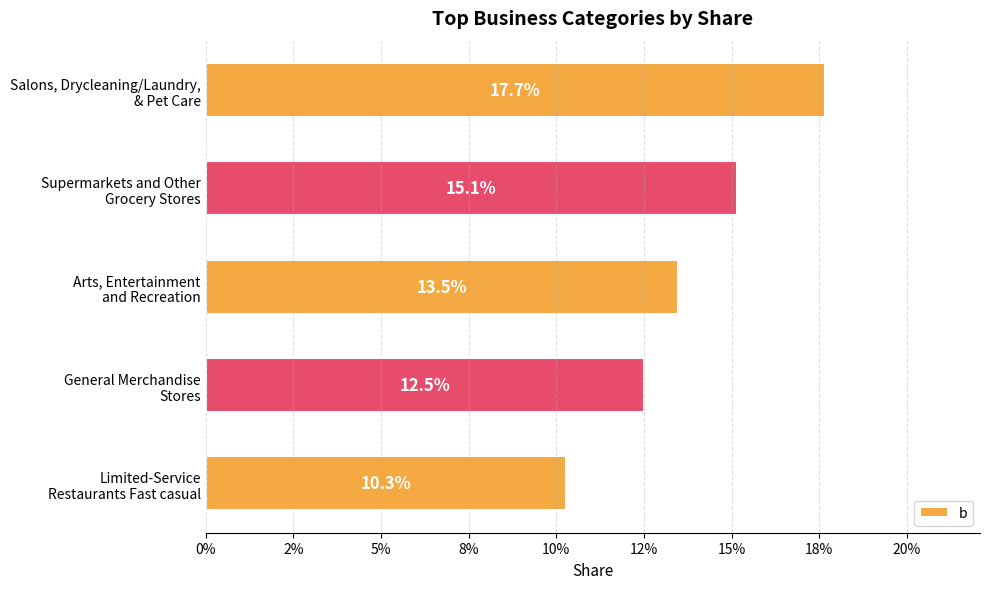

What is the maximum value shown in the chart?

0.2